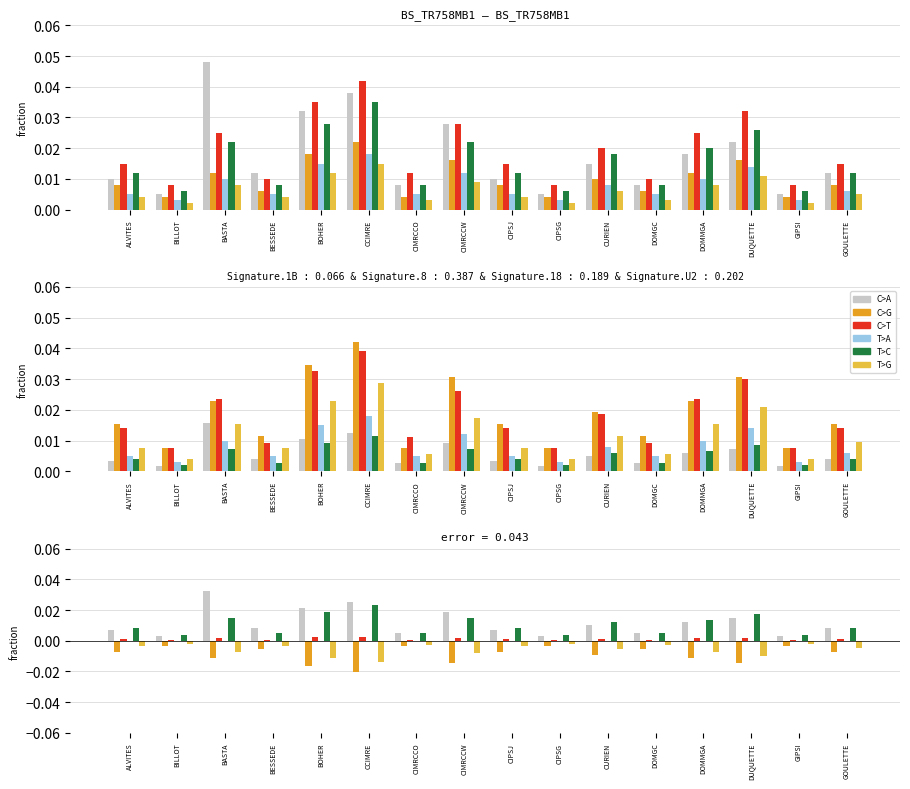

What are all the series names shown in the legend?

C>A, C>G, C>T, T>A, T>C, T>G